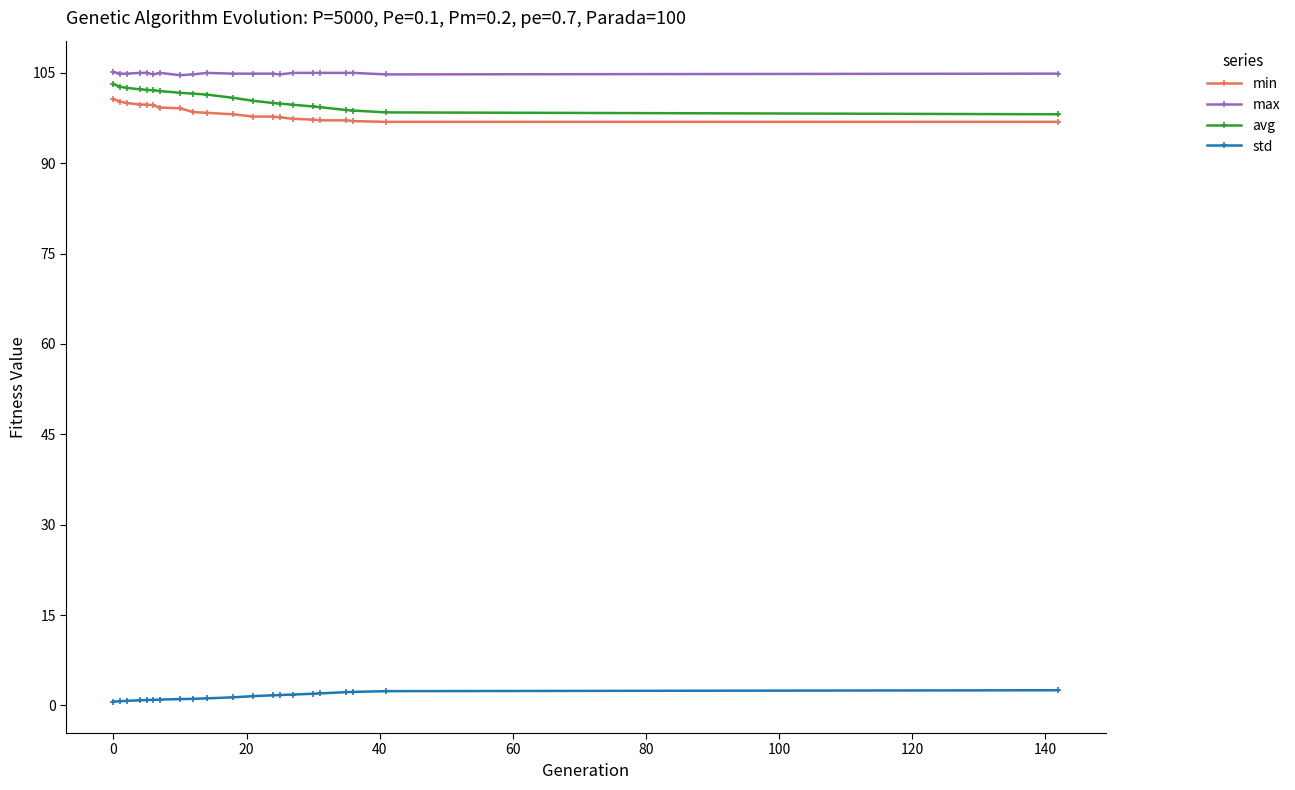

What is the value of the std point at the 1st from the left?

0.6